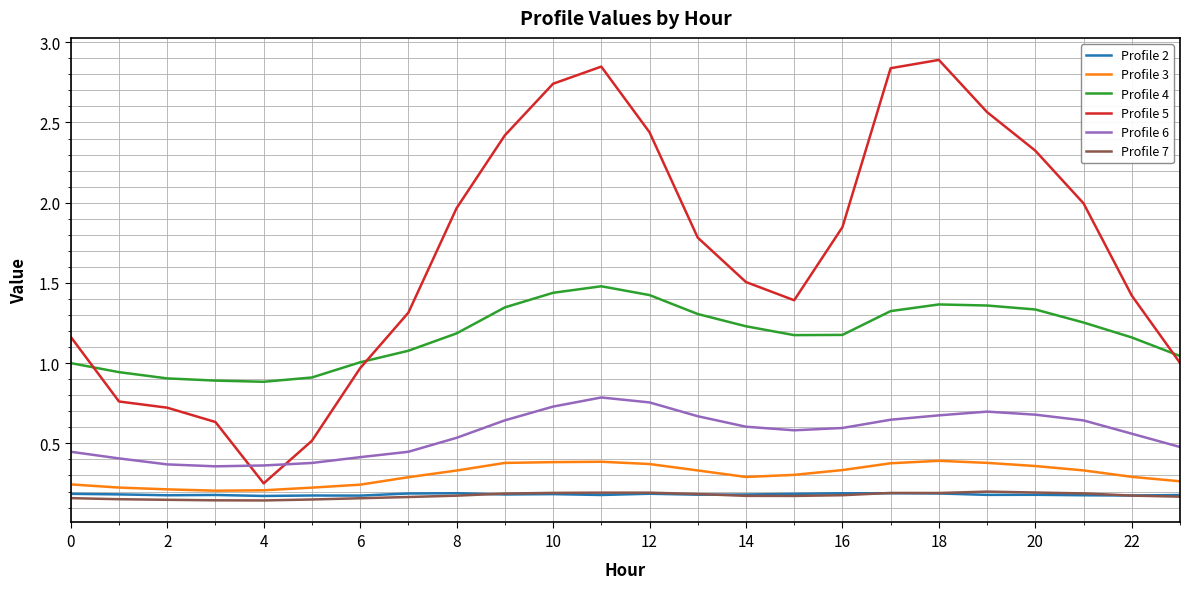

Which series has the largest total across all categories?

Profile 5